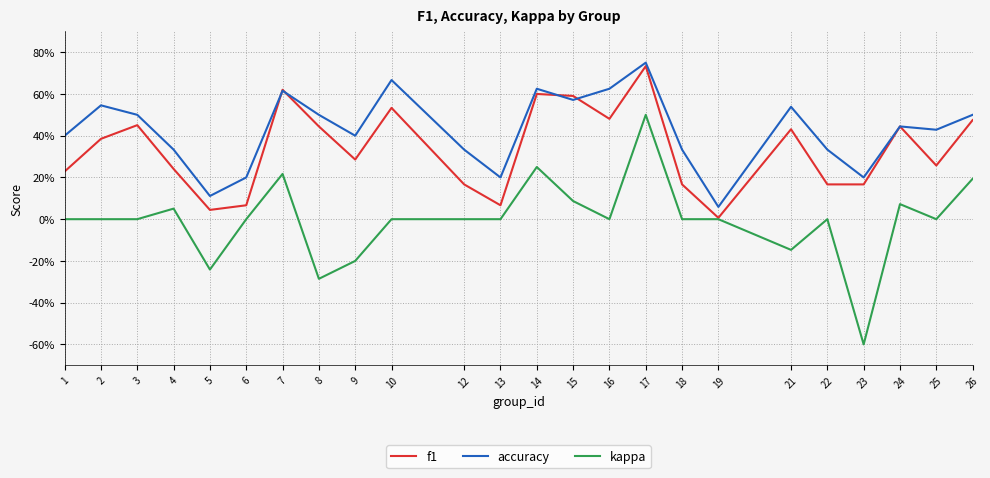

Which series changed the most between 4 and 22?

f1